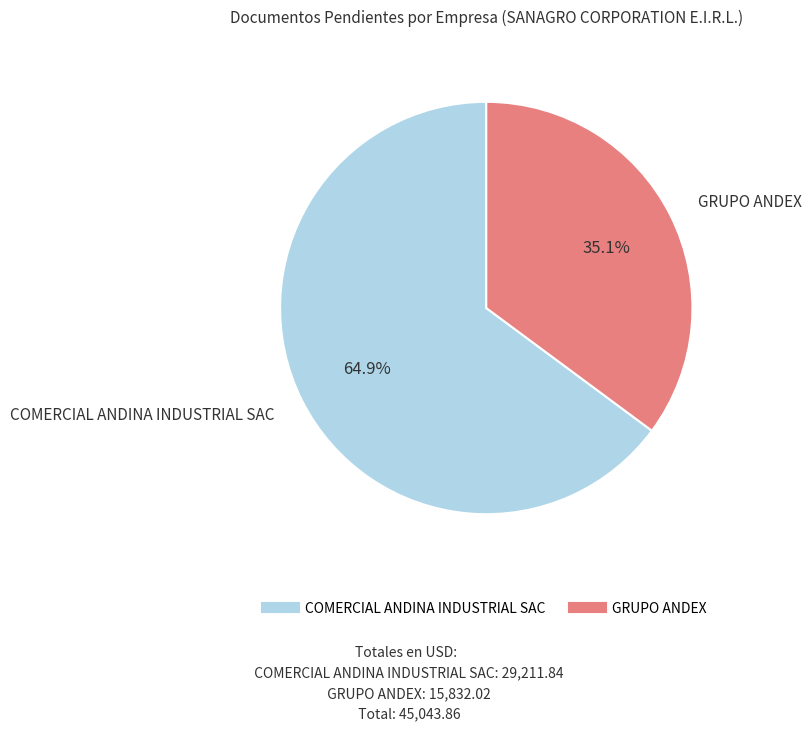

To the nearest percent, what percentage of the pie is COMERCIAL ANDINA INDUSTRIAL SAC?

65%